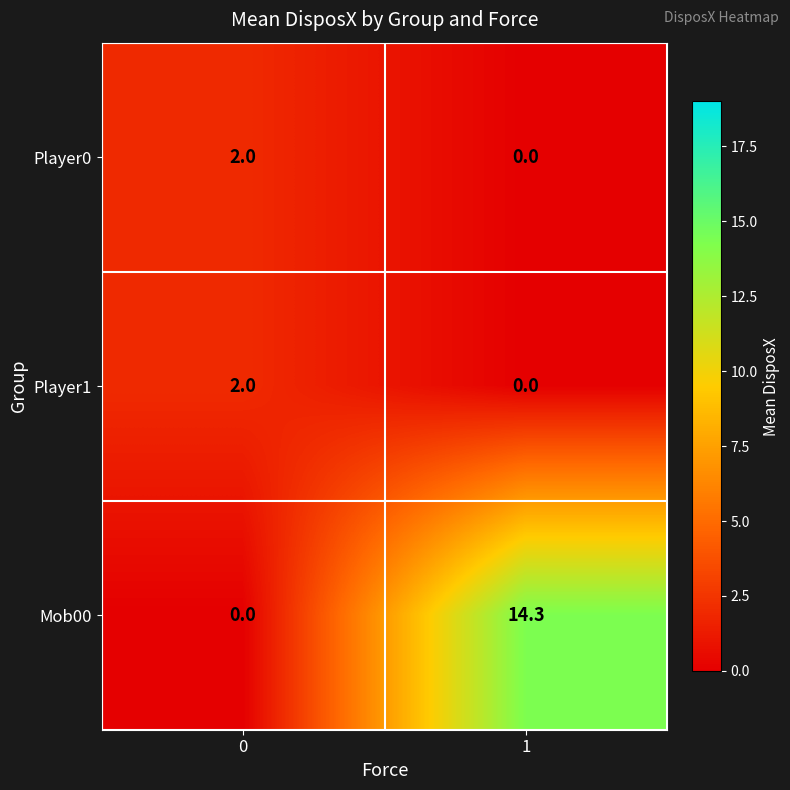

The value of Player1 at 1 is -1.3. True or false?

False